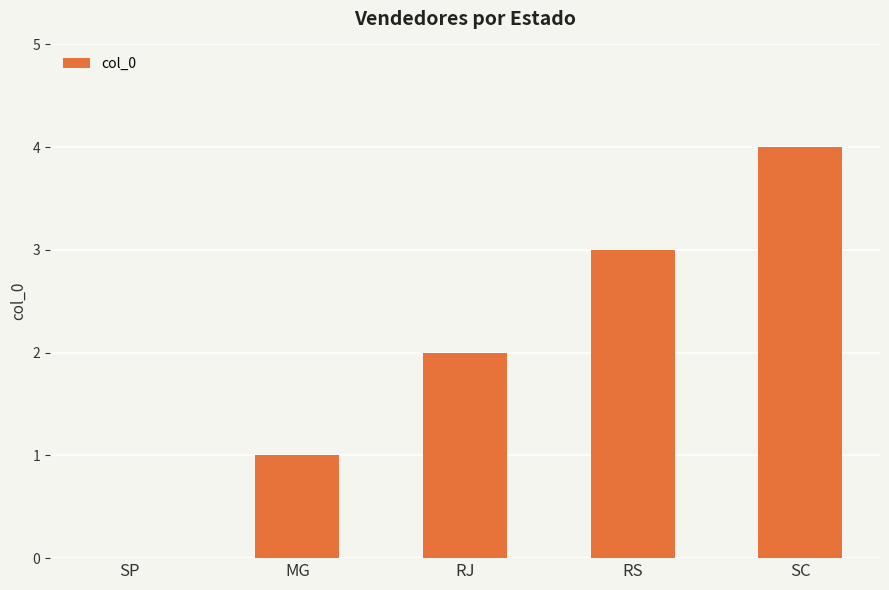

How many distinct data groups are displayed?

1